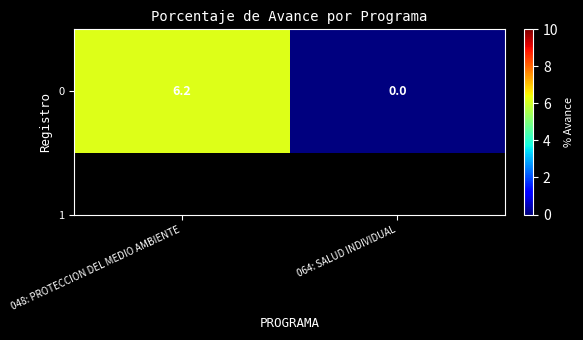

Between 064: SALUD INDIVIDUAL and 048: PROTECCION DEL MEDIO AMBIENTE, which is larger?

048: PROTECCION DEL MEDIO AMBIENTE